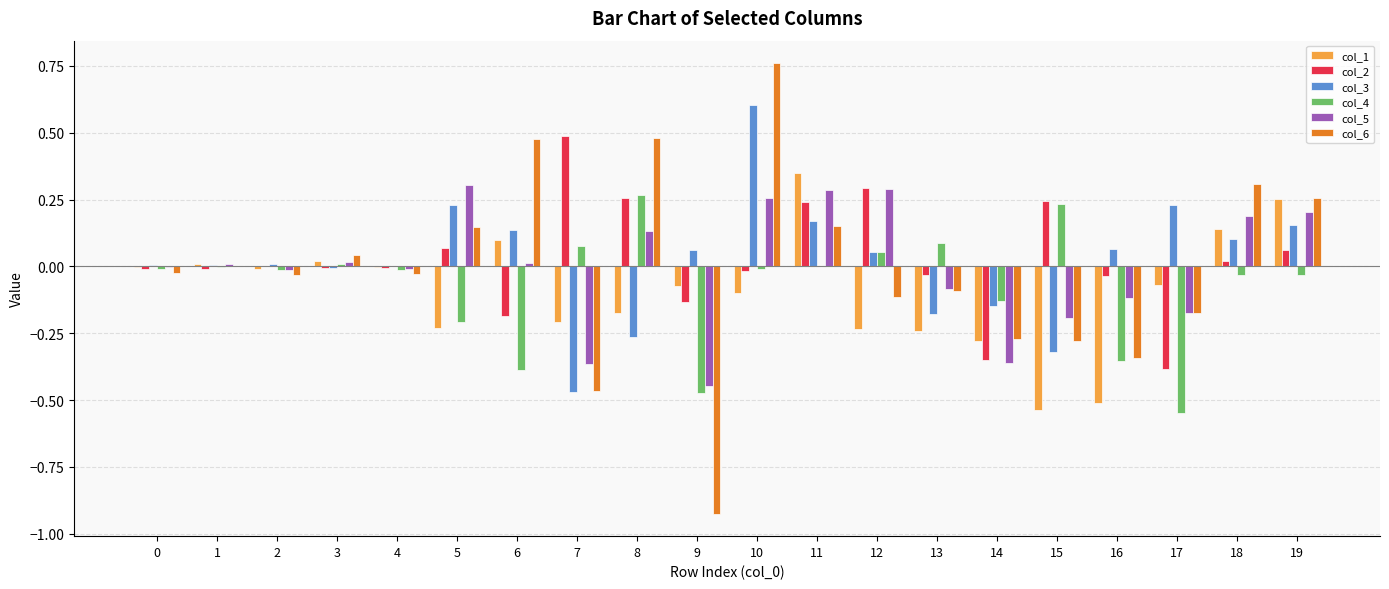

True or false: col_3 has a value of 0.4 at 5.

False